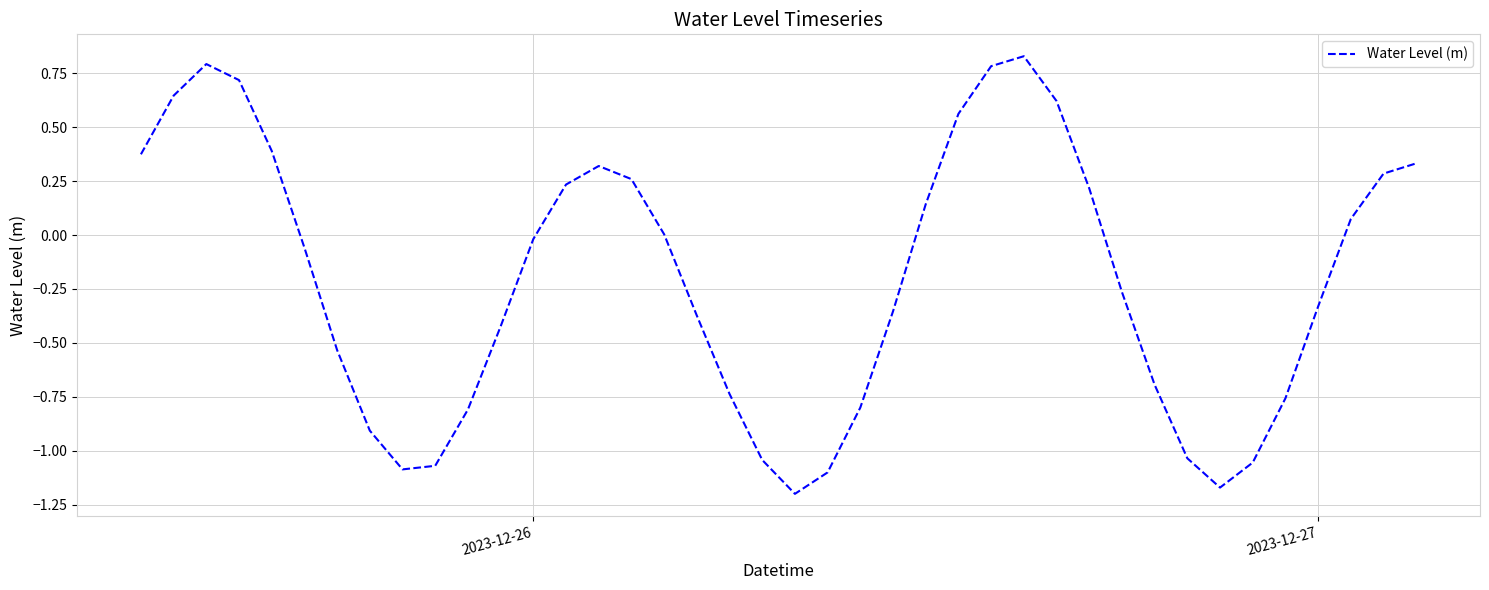

Is it true that the value at 2023-12-27 is -0.5?

False